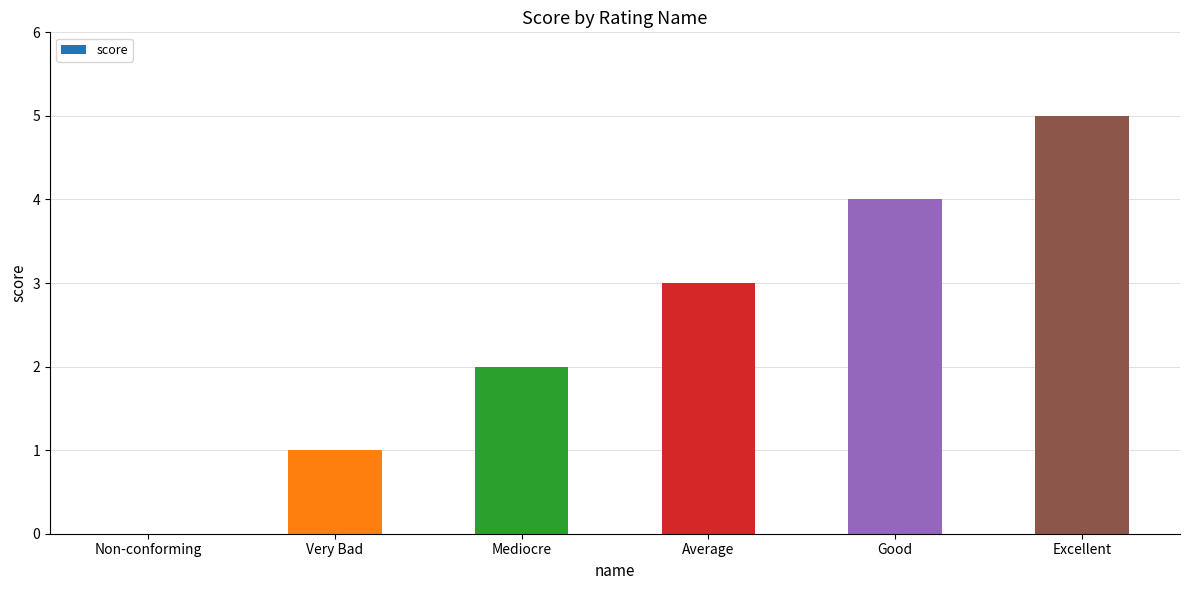

Approximately how many times larger is the value at Mediocre compared to Average?

0.7